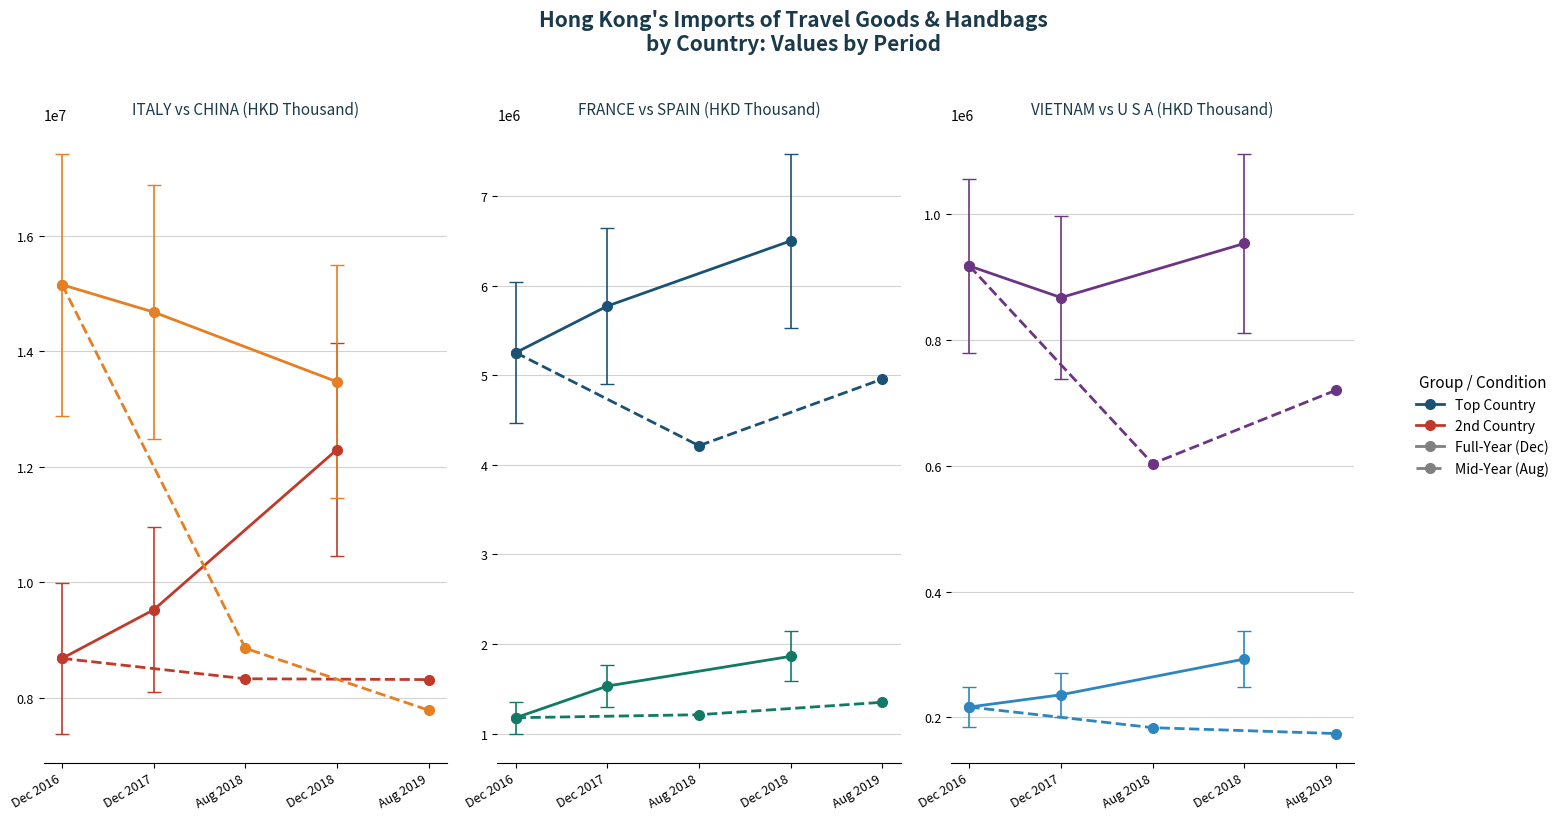

What is the difference between the VIETNAM values at 2 and 3?

350281.1